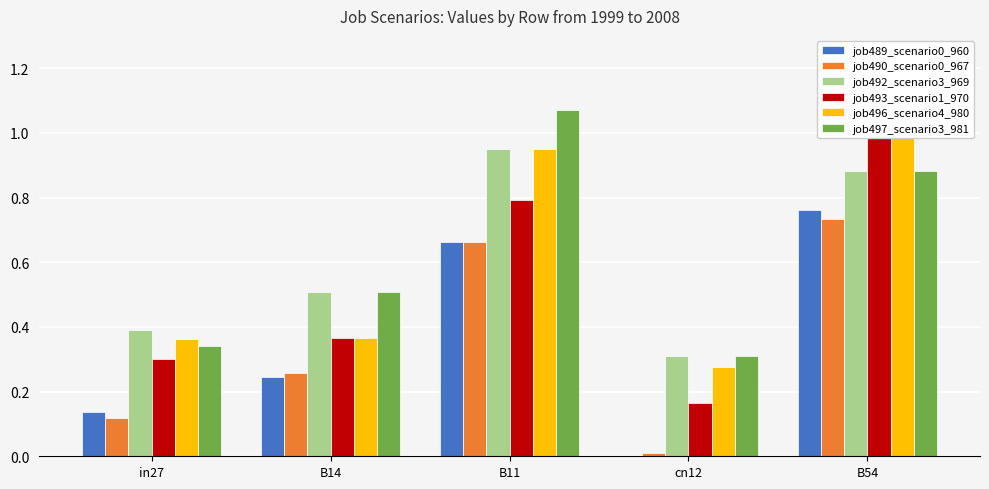

What is the average value of the job492_scenario3_969 series?

0.6